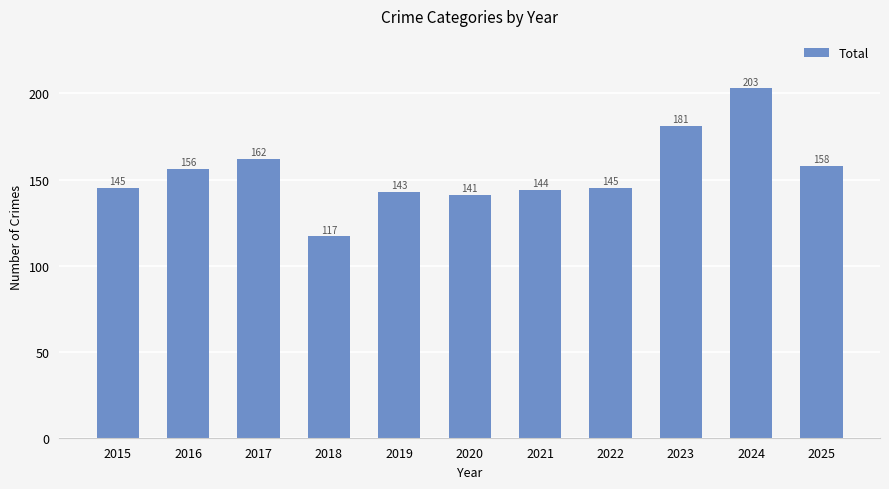

What is the ratio of the value at 2018 to the value at 2020?

0.8